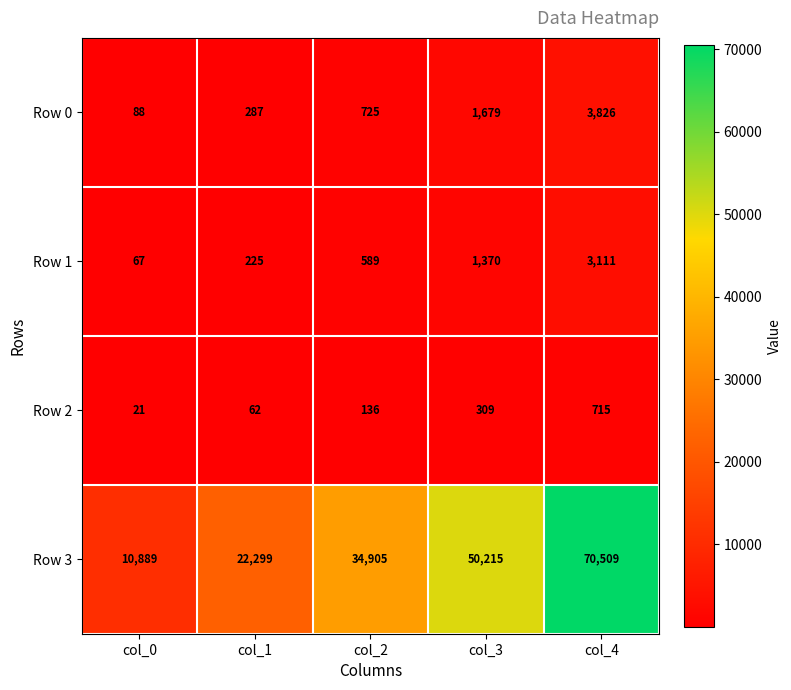

Which category has the highest value across all series?

col_4